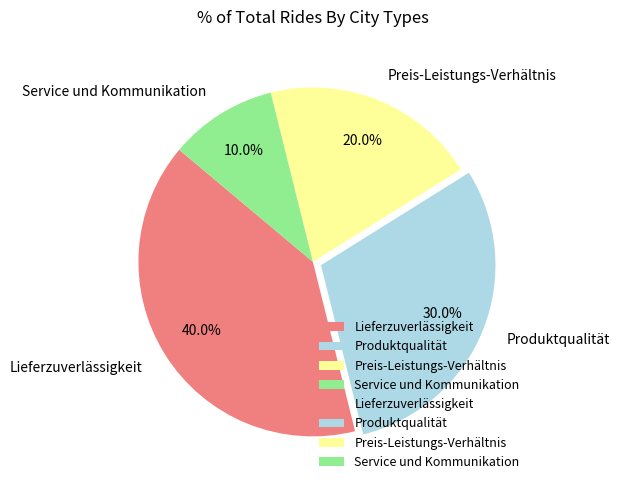

How many slices are in this pie chart?

4